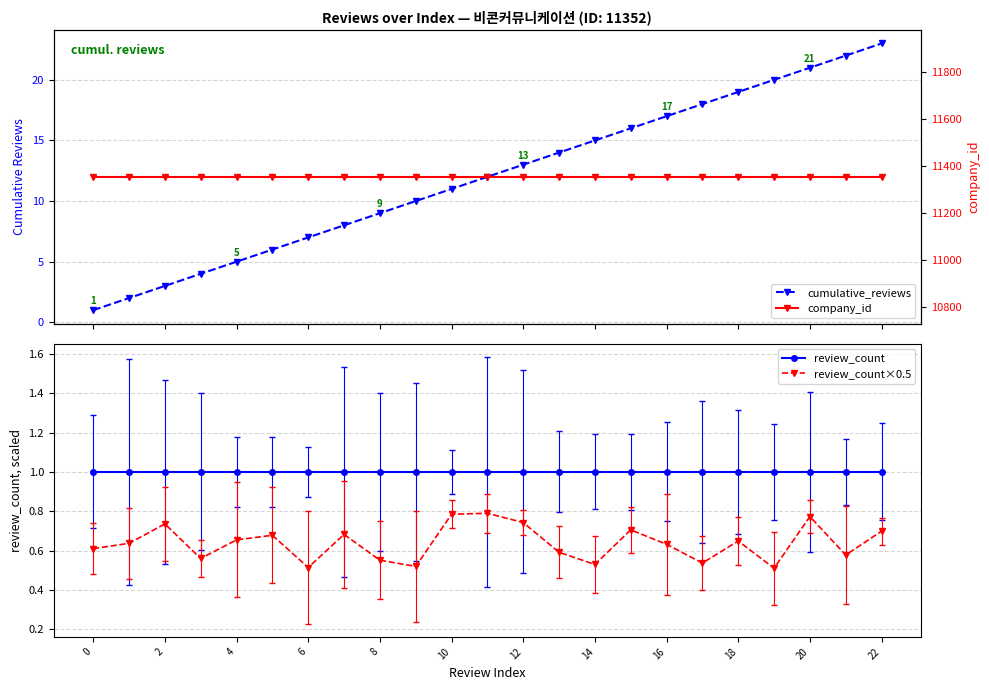

What are all the series names shown in the legend?

cumulative_reviews, review_count, review_count×0.5, company_id